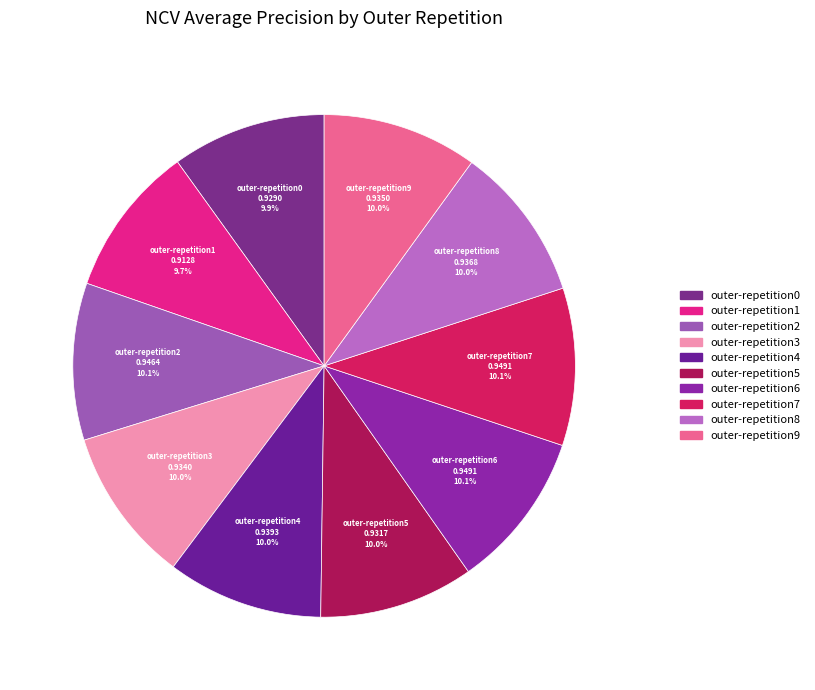

What percentage is NOT represented by outer-repetition2?

89.9%